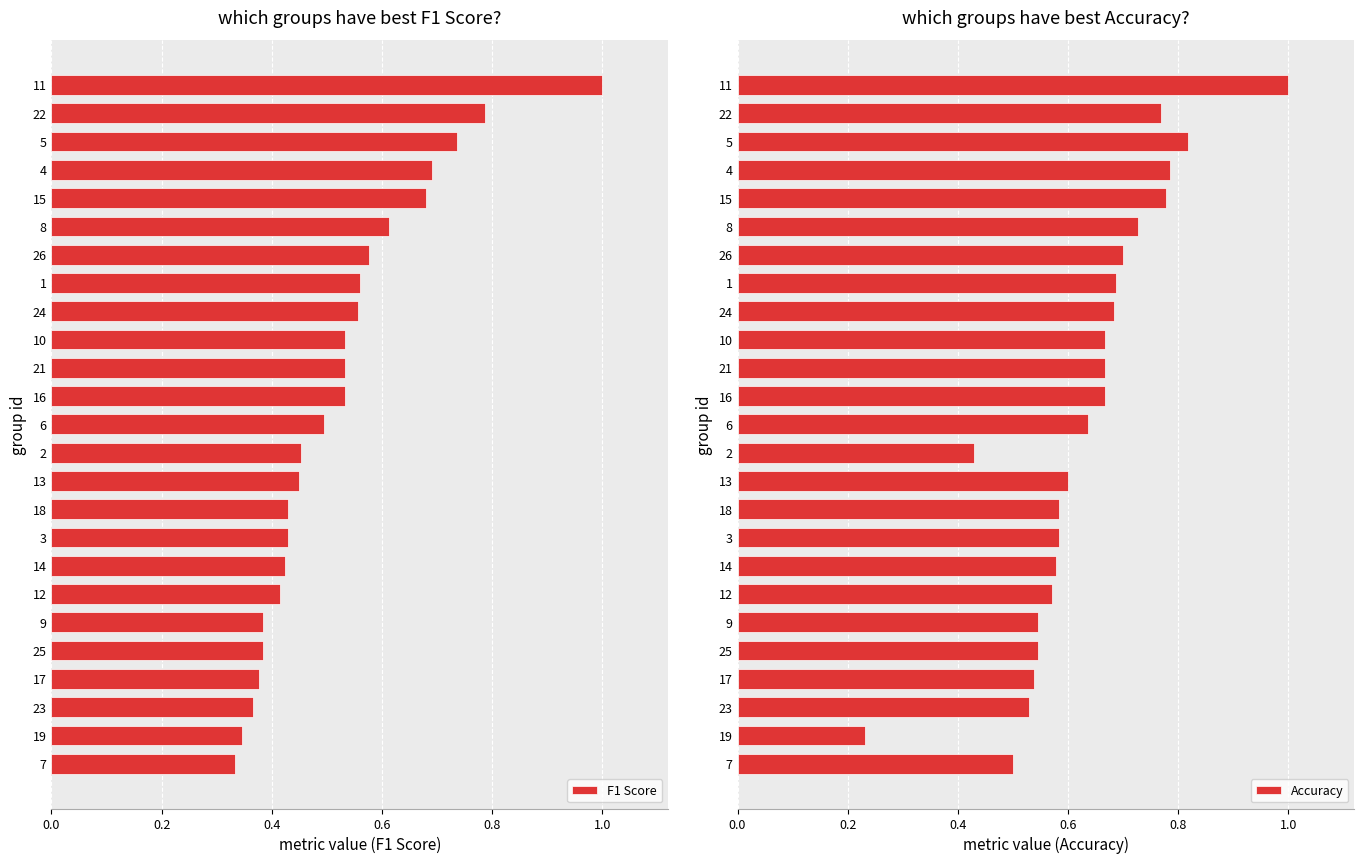

What is the highest value of the Accuracy series?

1.0